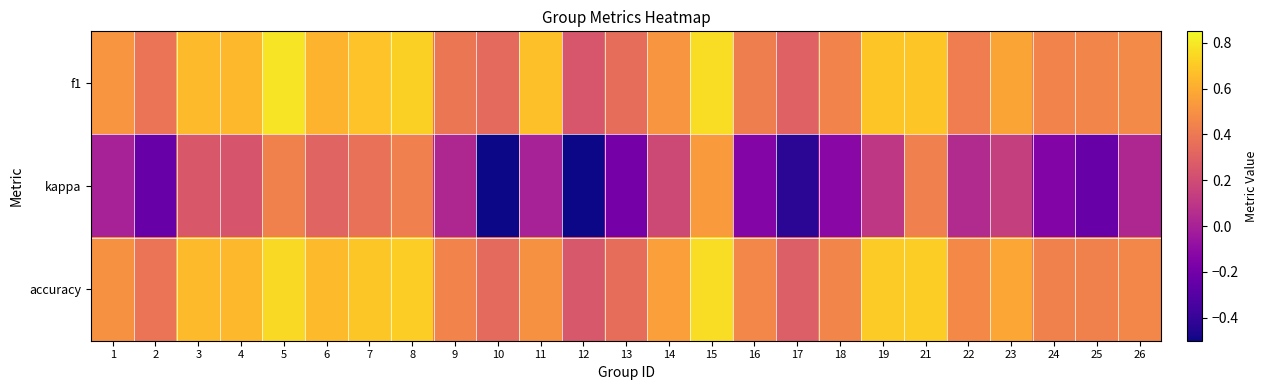

Which label corresponds to the largest value in the chart?

5